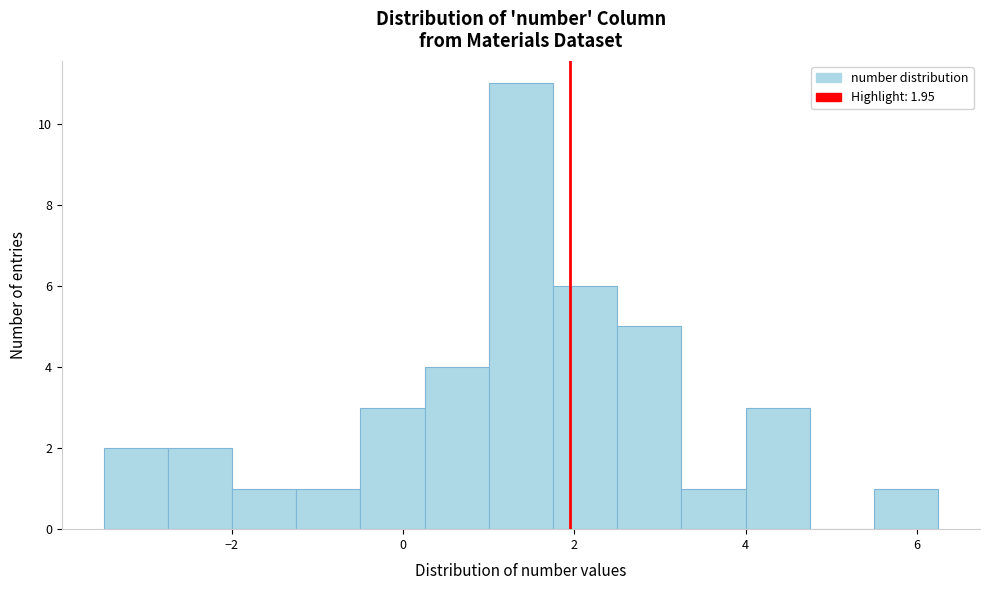

Around what value on the x-axis is the tallest bar? Give the approximate position of its centre, as read against the axis.

1.4